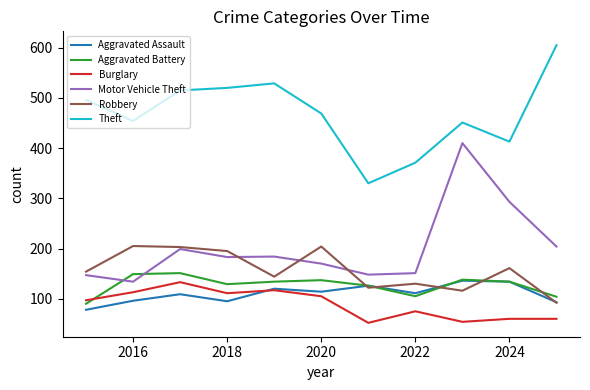

Which series has the largest total across all categories?

Theft